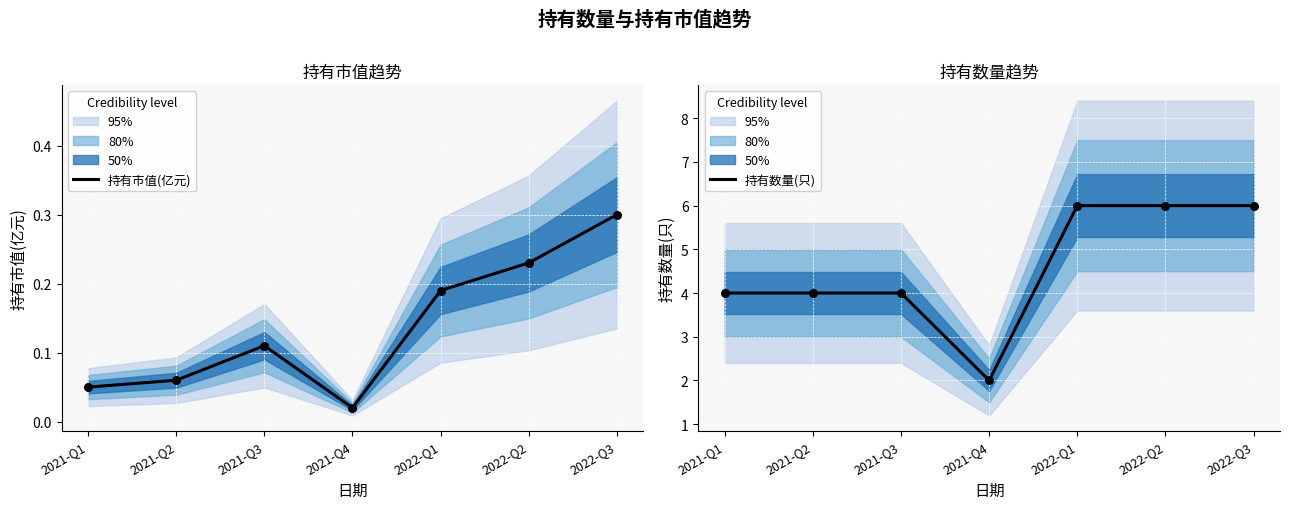

Which series reaches the minimum Y coordinate?

持有市值(亿元)